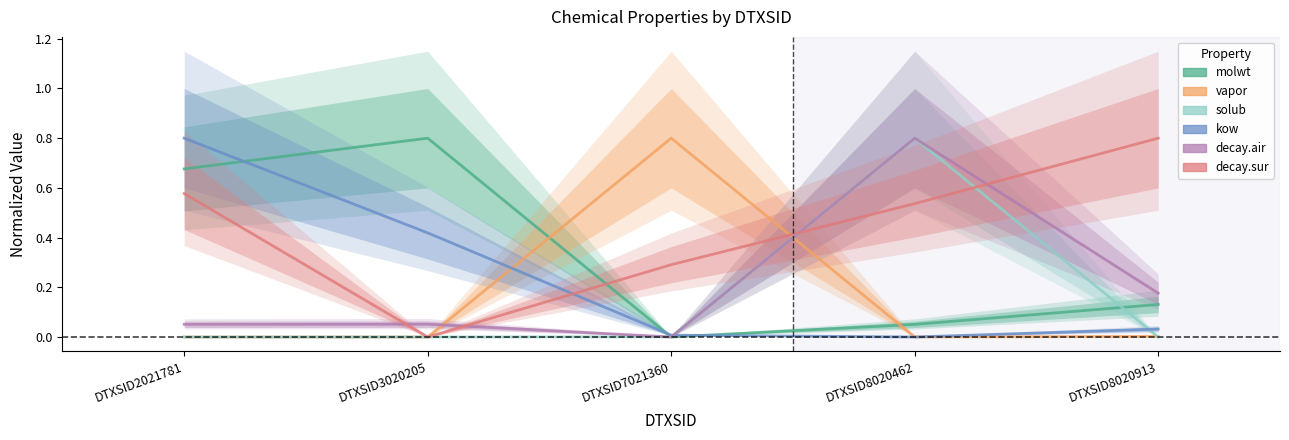

What is the average value of the solub series?

0.2